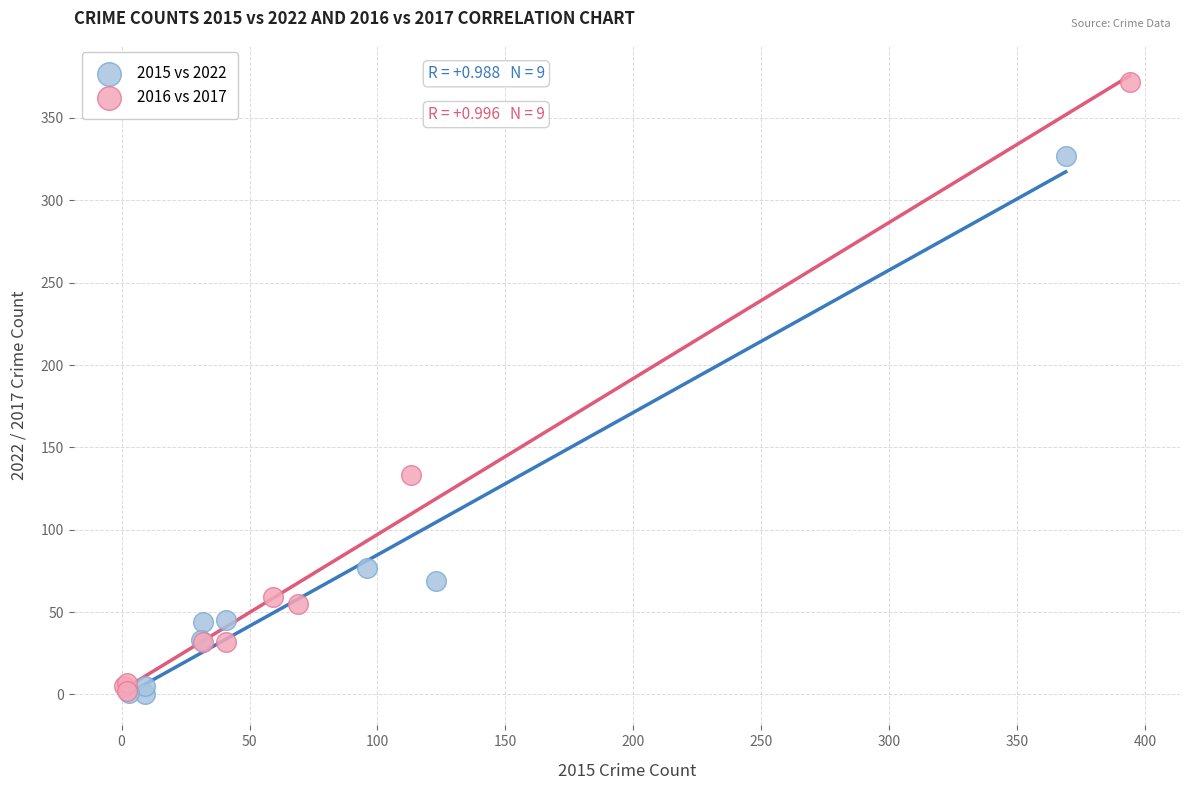

What are all the series names shown in the legend?

2015 vs 2022, 2016 vs 2017